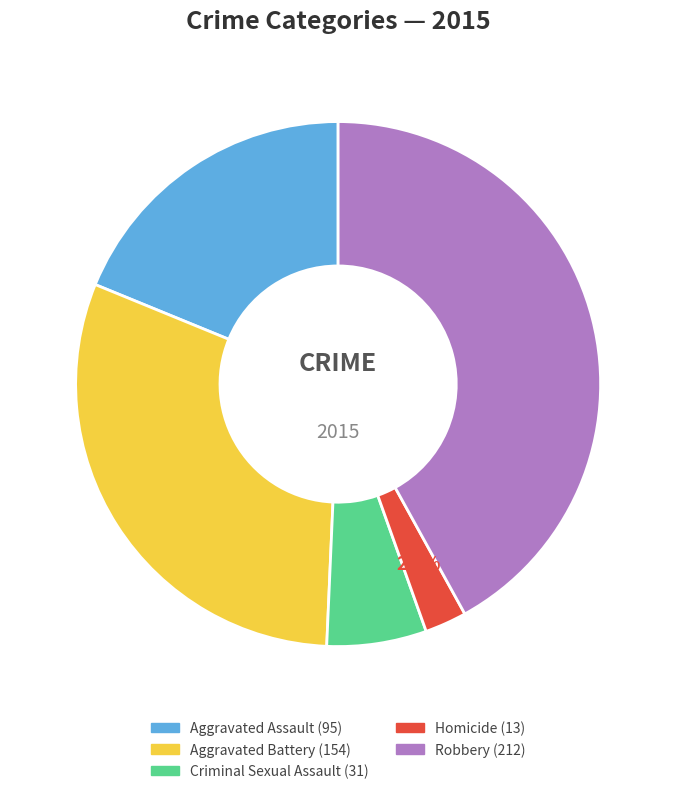

Count the number of slices in the pie.

5